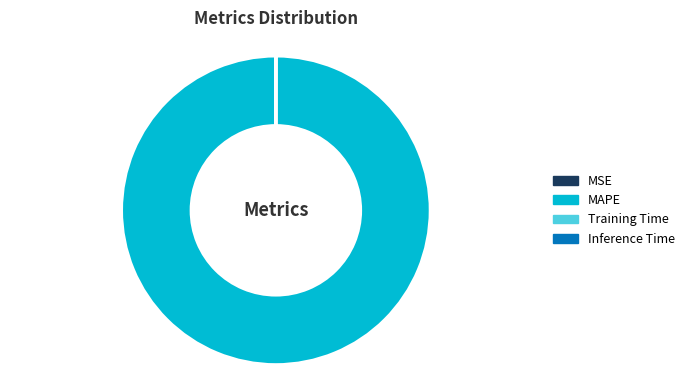

Which slice represents more than half of the pie?

MAPE